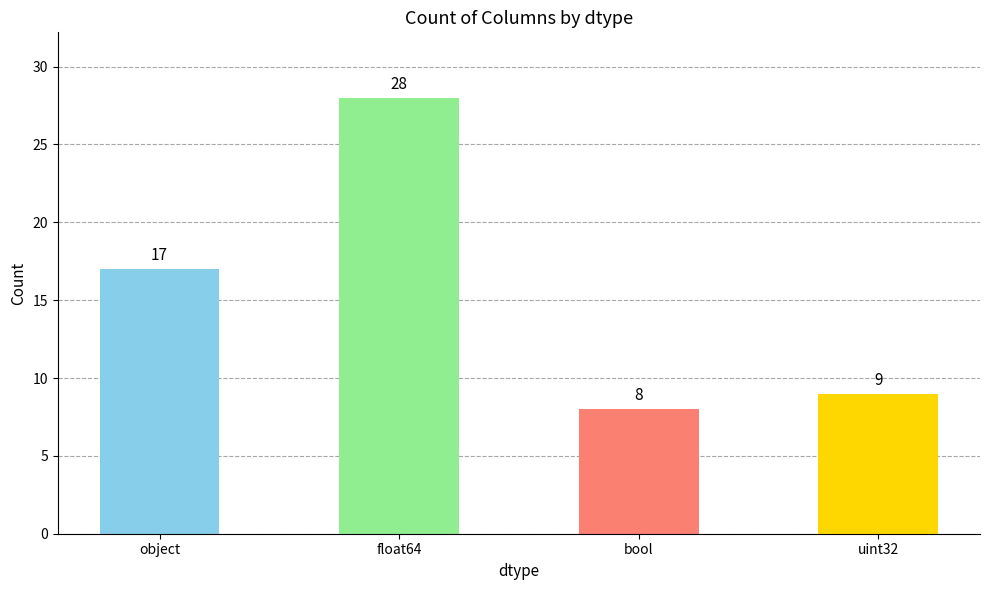

Does the chart contain stacked bars?

No